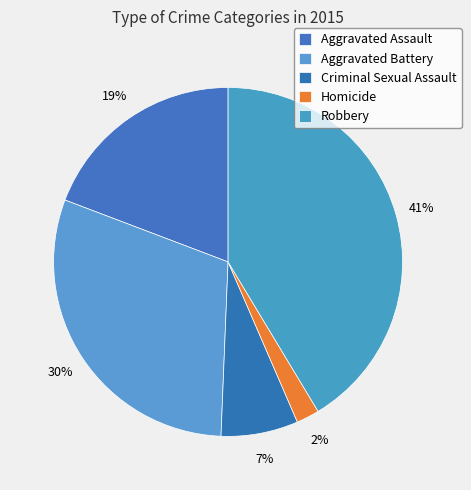

What is the smallest slice in the pie chart?

Homicide